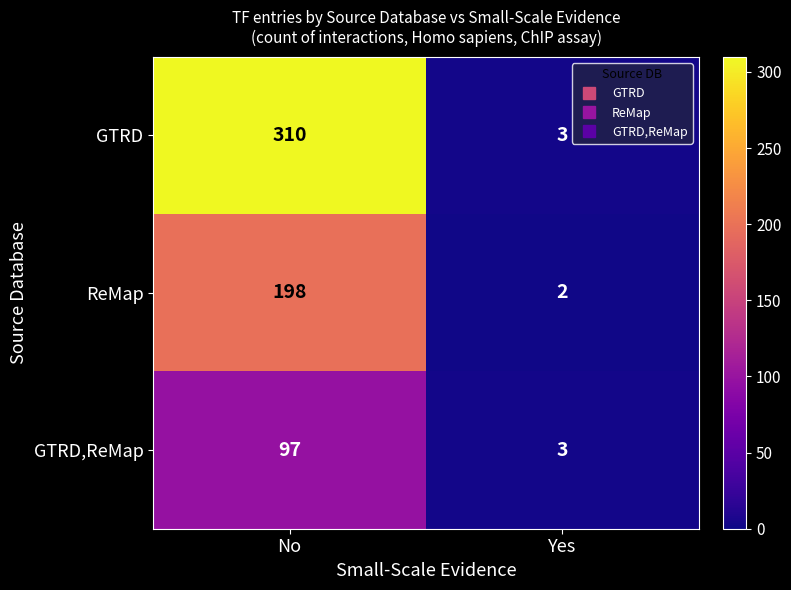

At which label does GTRD reach its minimum?

Yes